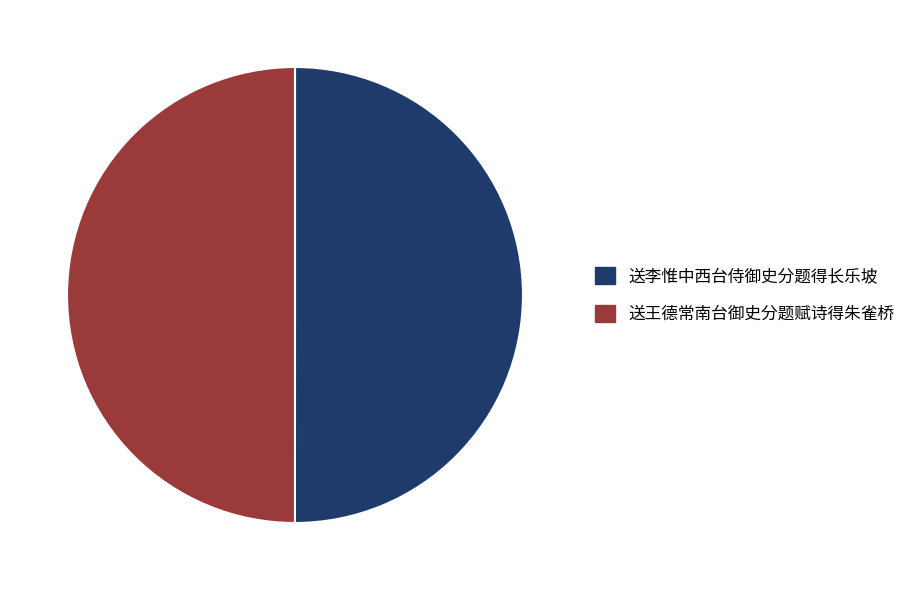

What is the ratio of the value at 送王德常南台御史分题赋诗得朱雀桥 to the value at 送李惟中西台侍御史分题得长乐坡?

1.0